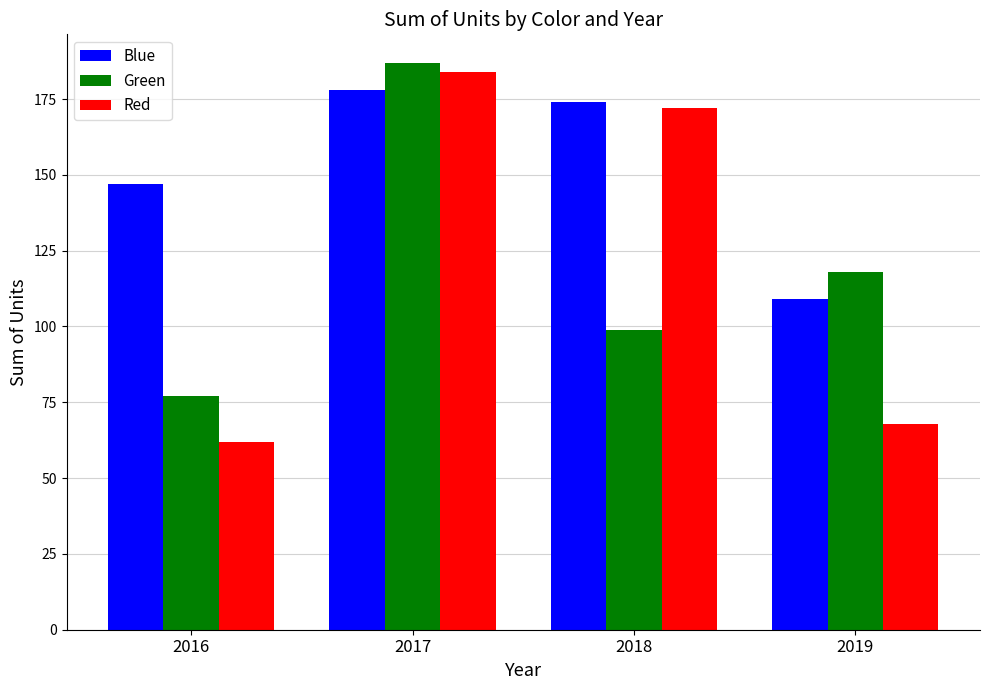

What are all the series names shown in the legend?

Blue, Green, Red